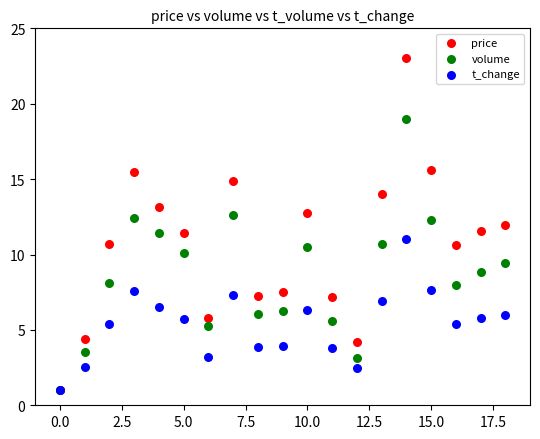

Which series has the largest Y range (max minus min)?

price